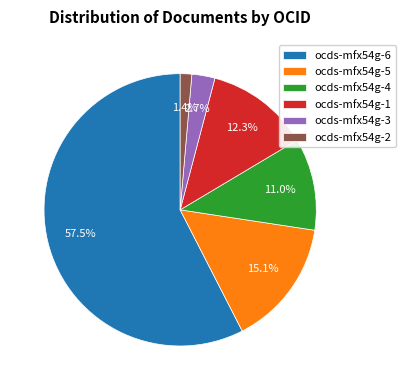

Between ocds-mfx54g-3 and ocds-mfx54g-4, which is larger?

ocds-mfx54g-4